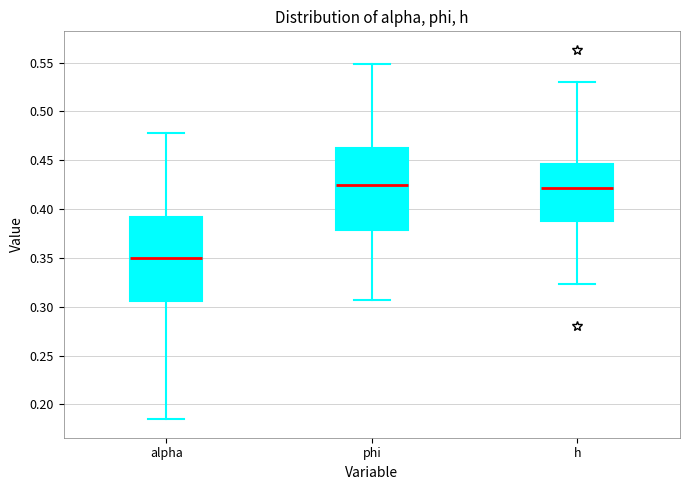

Reading left to right, transcribe this box plot: for each box, give where its median line is, the range the box spans, and where its two whiskers end, as read against the y-axis. The values are not printed on the chart, so give them approximately, as read against the axis.

alpha: median 0.350, box 0.305 to 0.390, whiskers 0.185 to 0.480
phi: median 0.425, box 0.380 to 0.465, whiskers 0.305 to 0.550
h: median 0.420, box 0.390 to 0.445, whiskers 0.325 to 0.530